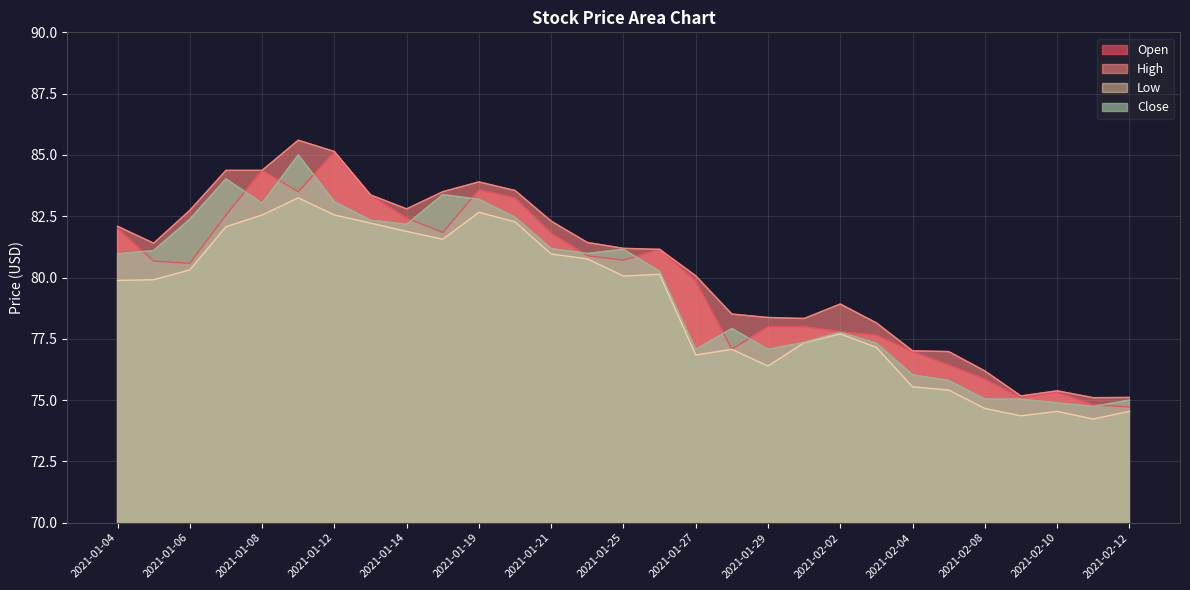

True or false: Open and High cross at least once.

False